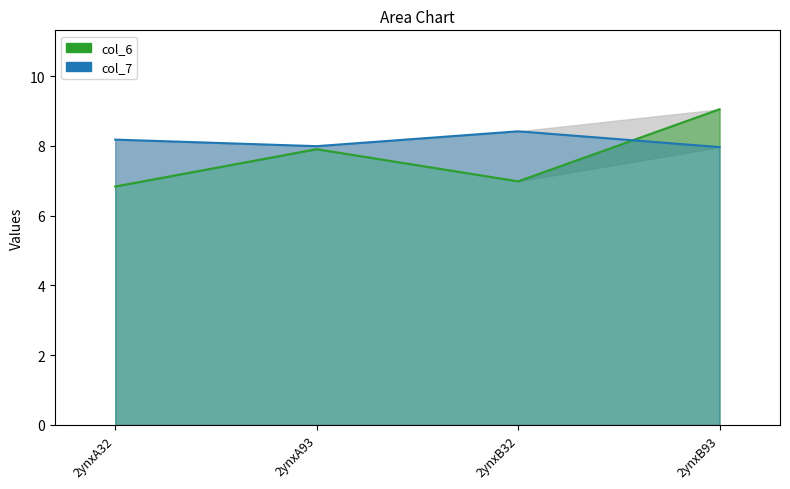

How many values in the col_6 line series are below 7?

2